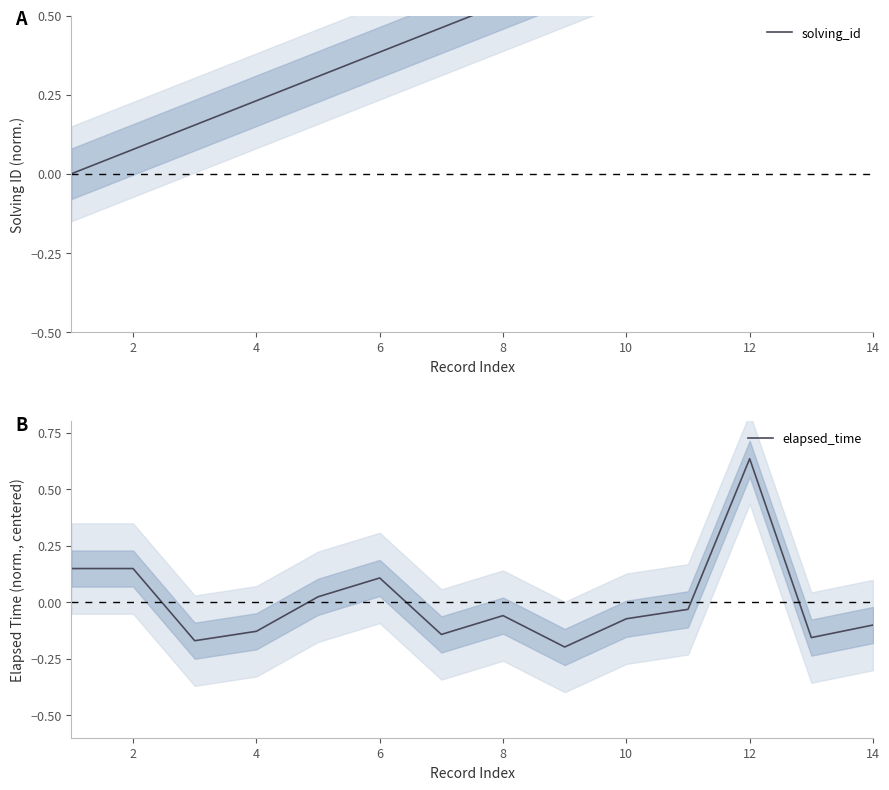

How many data points does each series have?

14